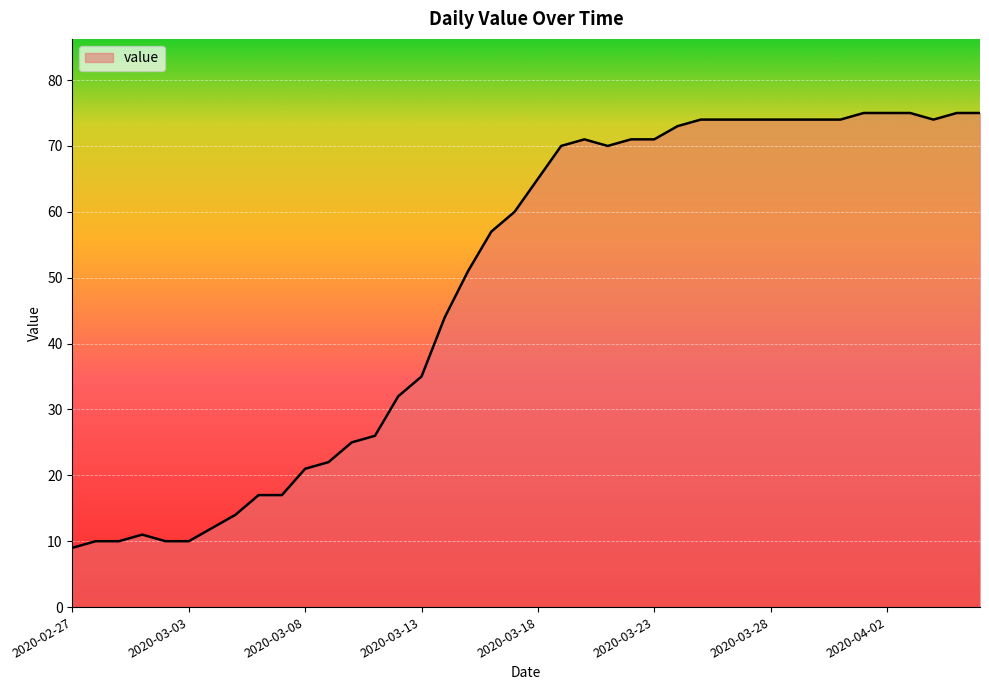

What is the difference between the maximum and minimum values?

66